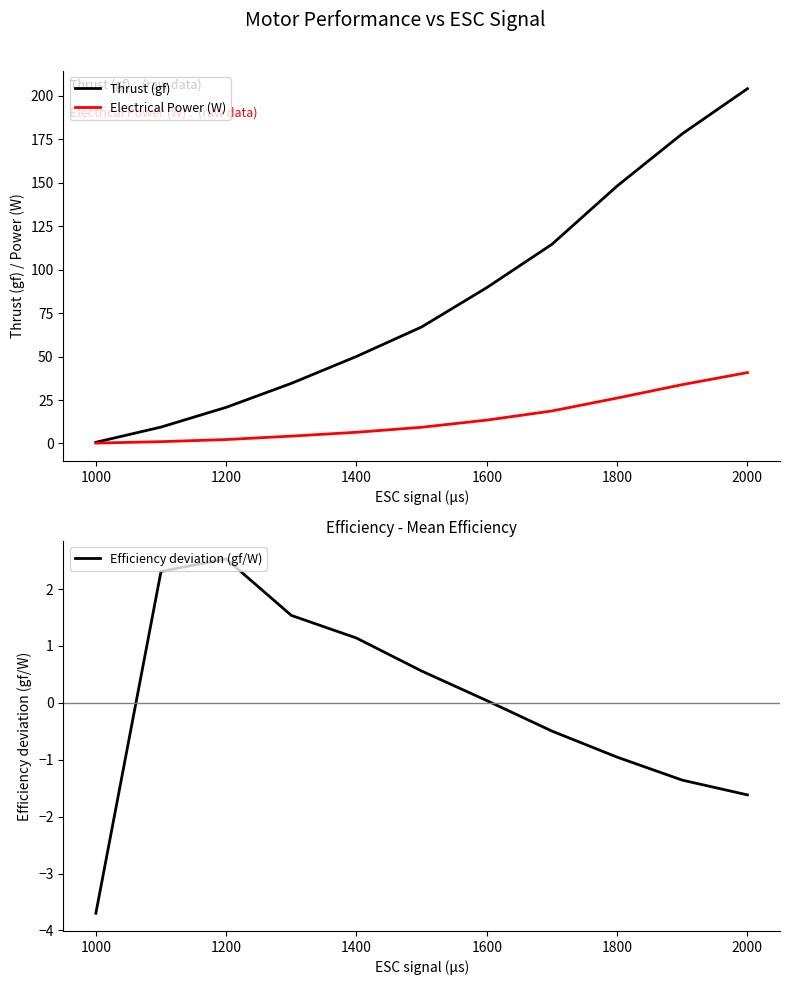

Reading left to right, transcribe all the data shown in this chart.

Thrust (gf): 0.7	9.4	20.8	34.6	50.0	67.0	89.6	114.5	148.0	178.0	203.9
Electrical Power (W): 0.2	1.1	2.3	4.2	6.4	9.3	13.5	18.7	26.1	33.8	40.8
Efficiency deviation (gf/W): -3.7	2.3	2.5	1.5	1.1	0.6	0.0	-0.5	-1.0	-1.4	-1.6